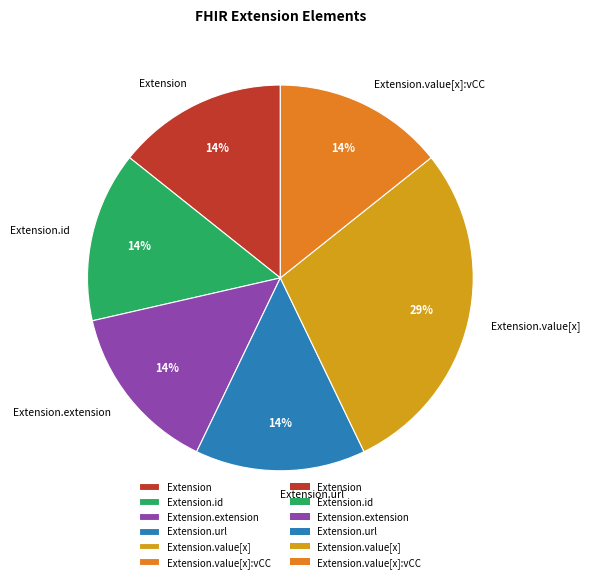

What percentage is the Extension.url slice, to the nearest percent?

14%